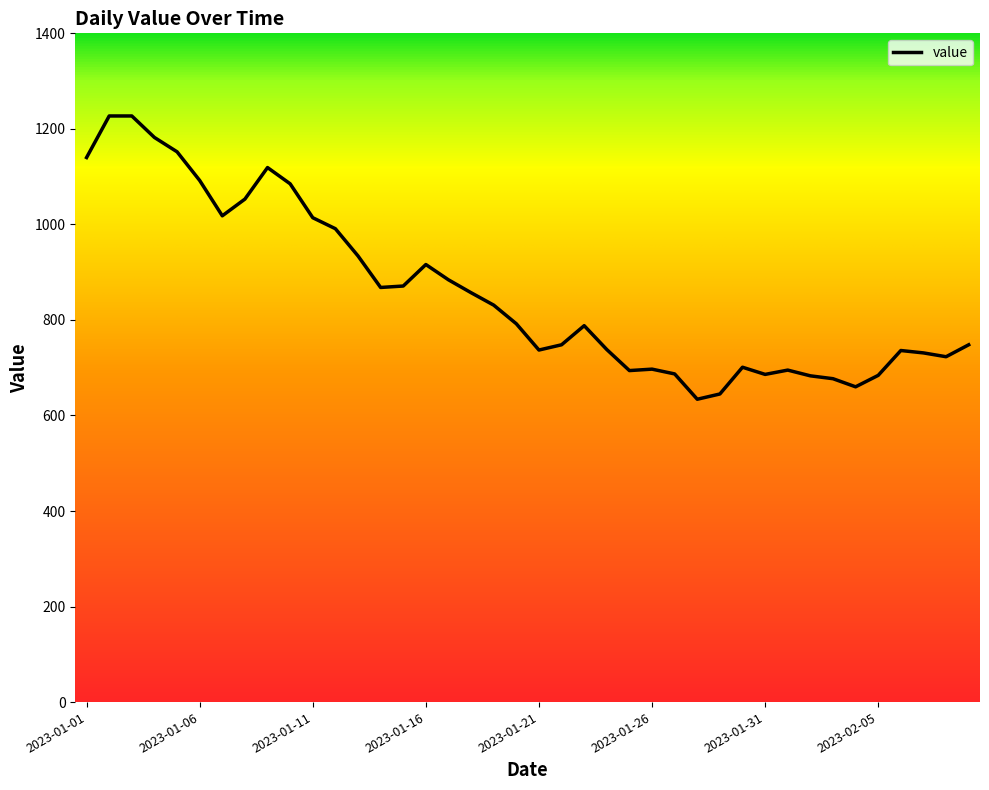

What is the difference between the maximum and minimum values?

593